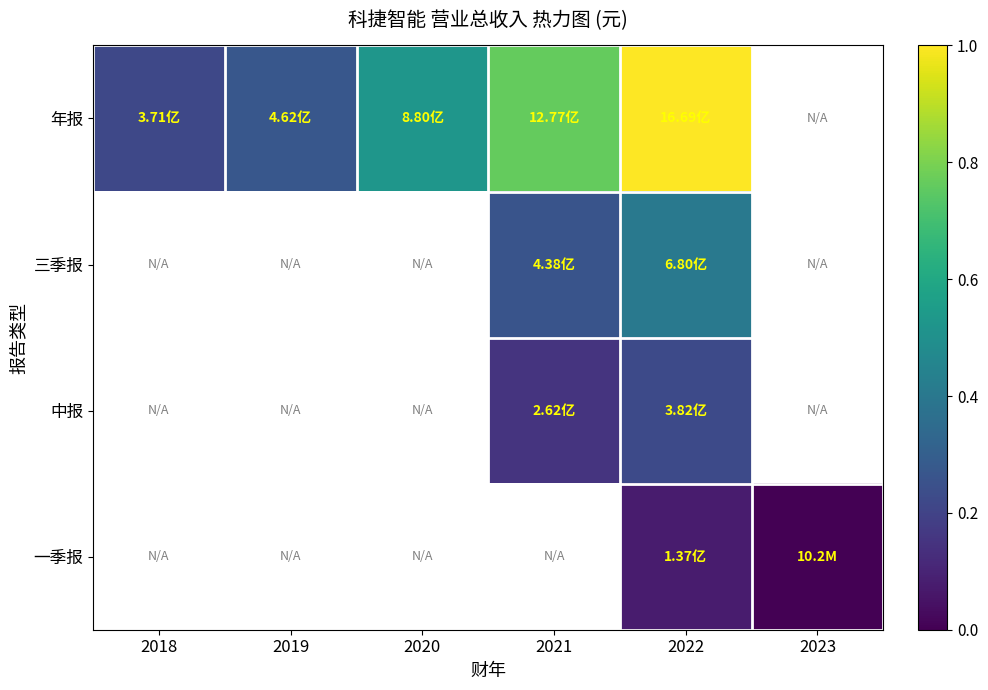

Which label corresponds to the smallest value in the chart?

2023